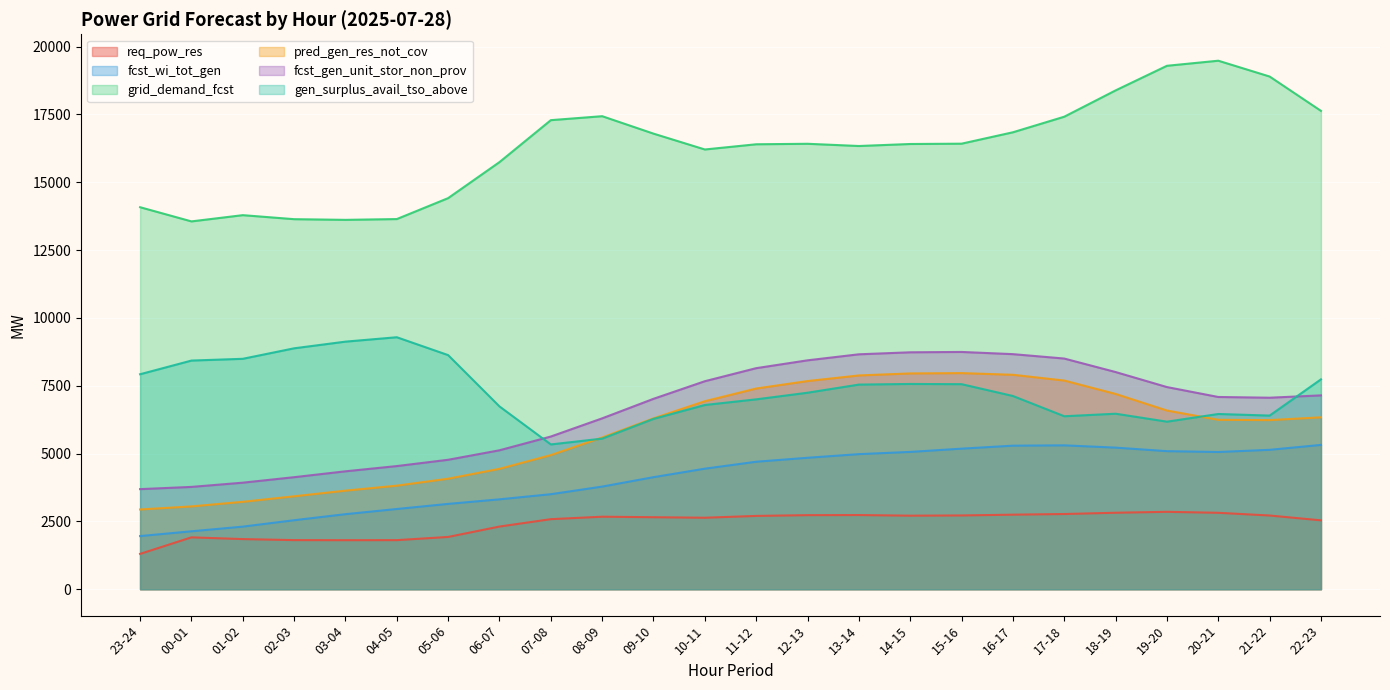

How many interior local peaks does the pred_gen_res_not_cov series have?

1